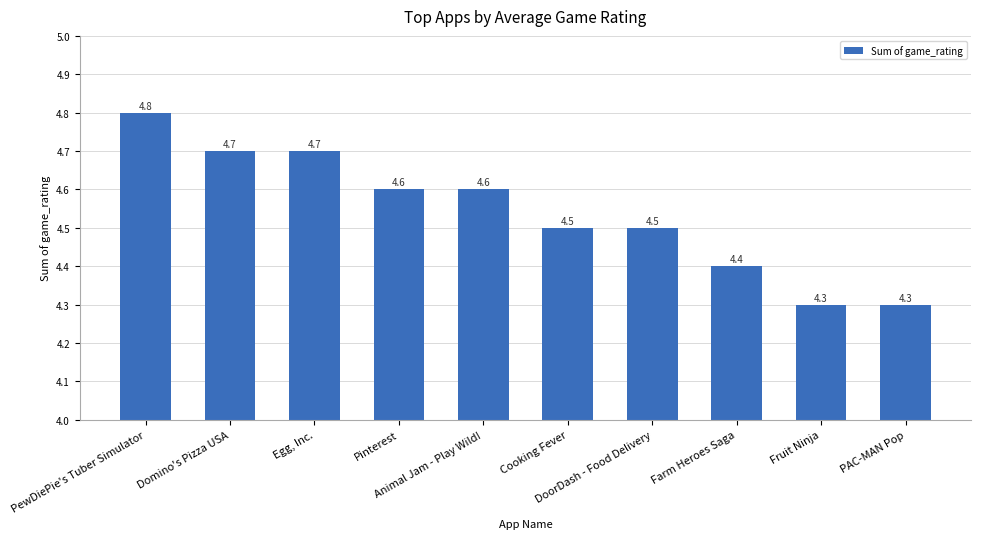

Which has a higher value, Farm Heroes Saga or PewDiePie's Tuber Simulator?

PewDiePie's Tuber Simulator